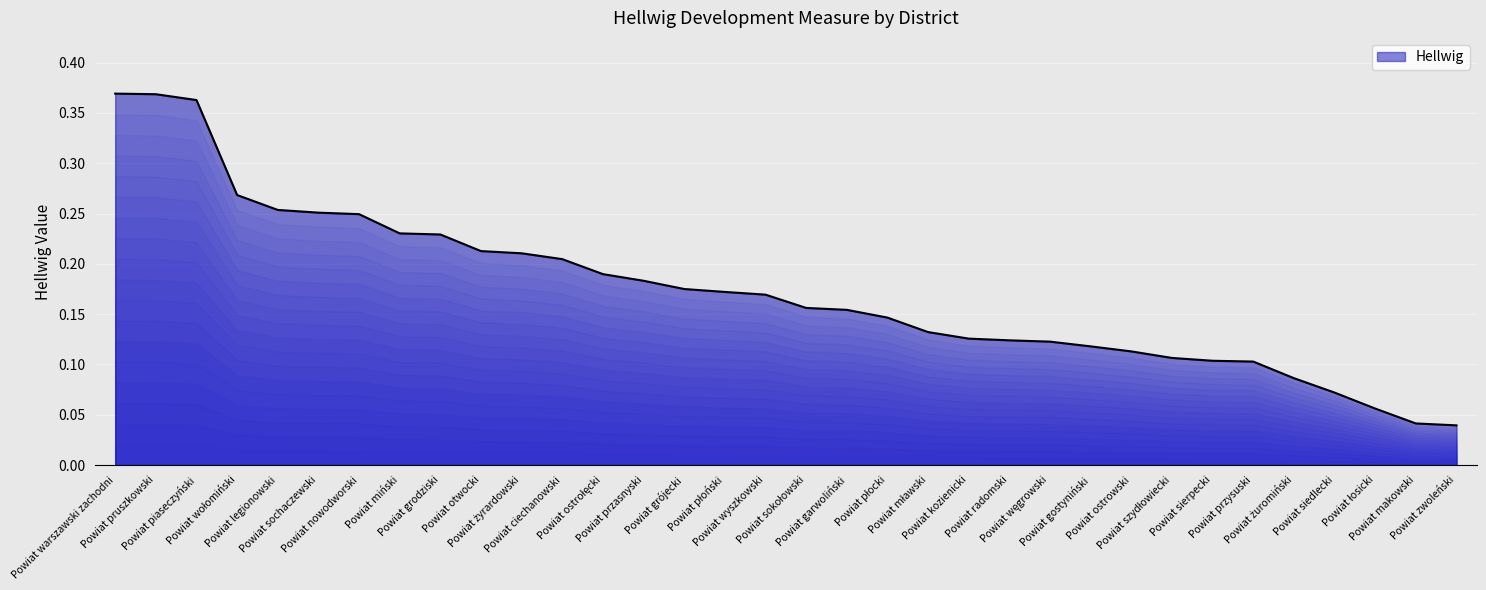

What is the average value?

0.2